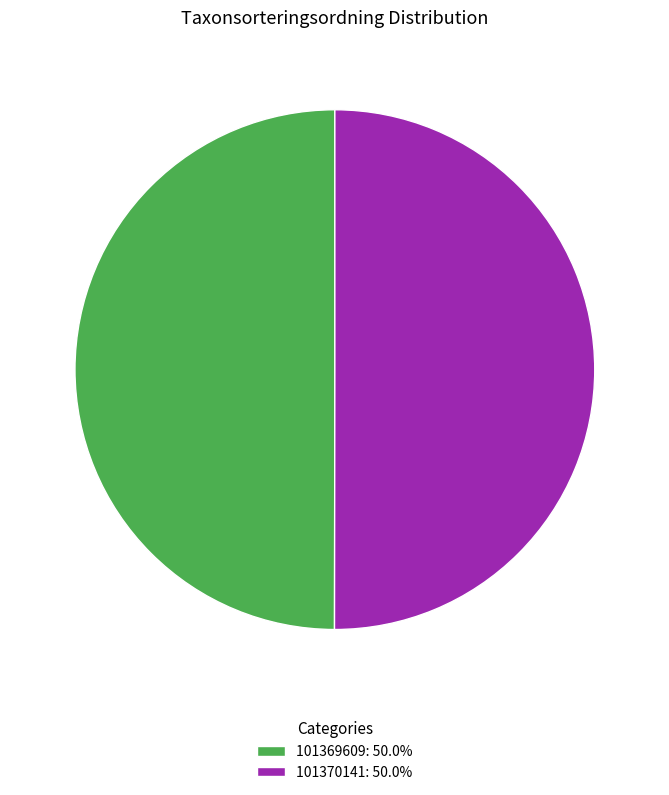

Is the sum of 101370141: 50.0% and 101369609: 50.0% greater than half?

Yes